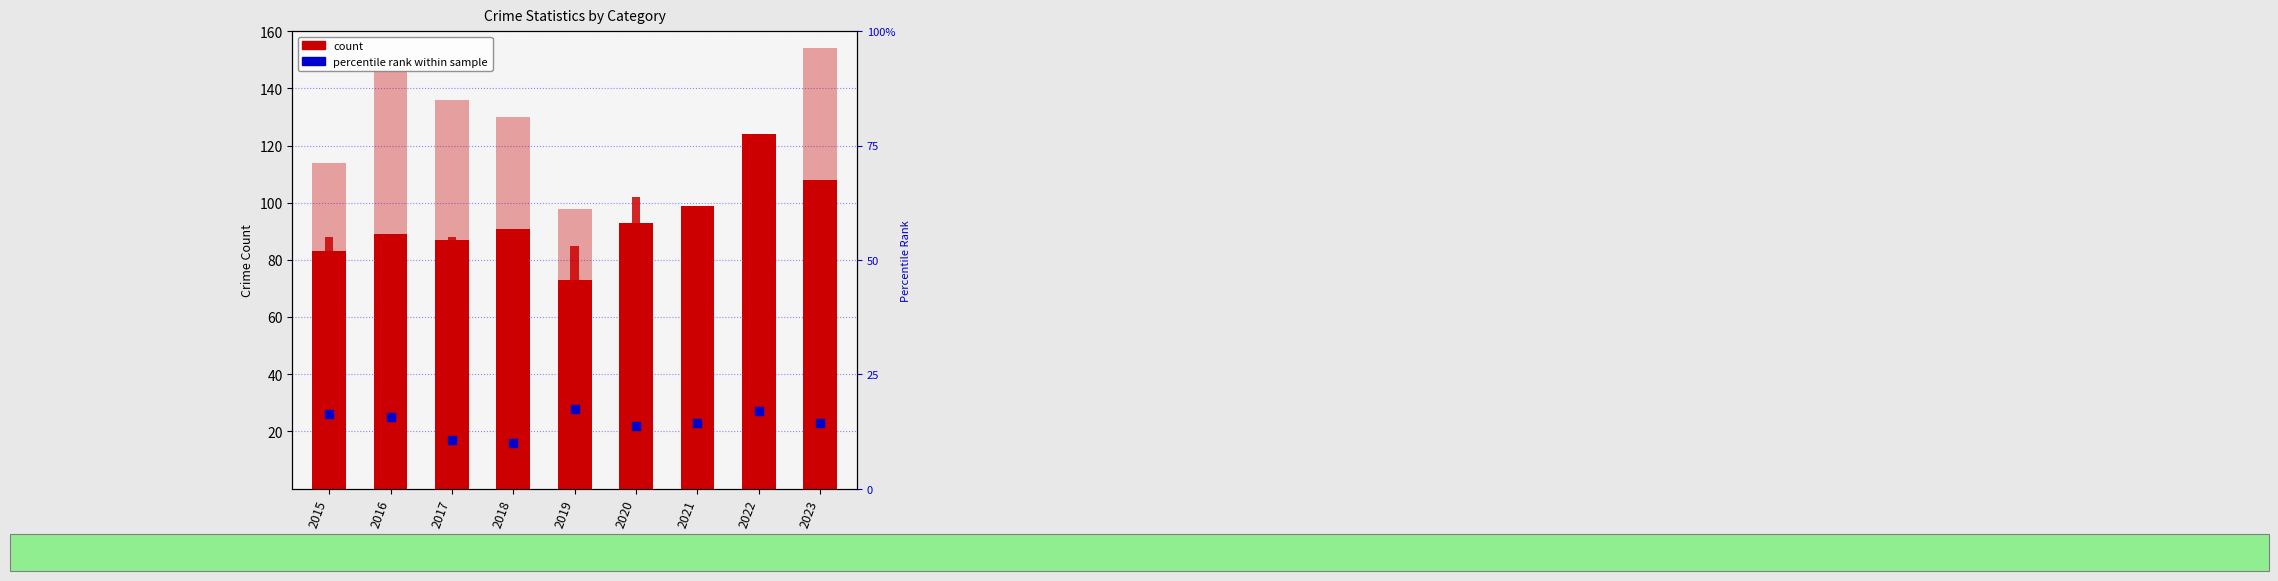

Which series contains the lowest Y value?

Homicide